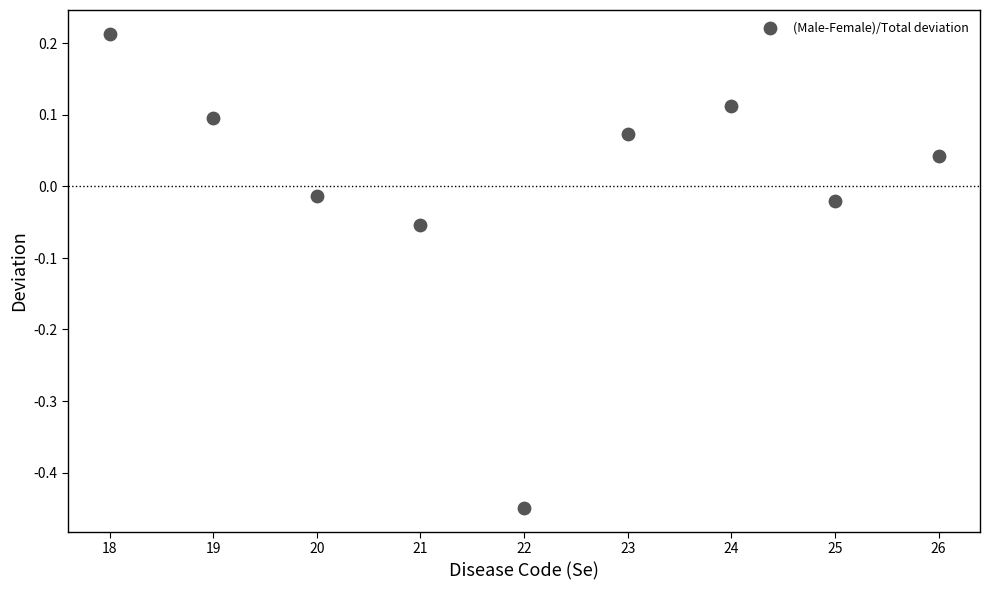

What is the average X value?

22.0